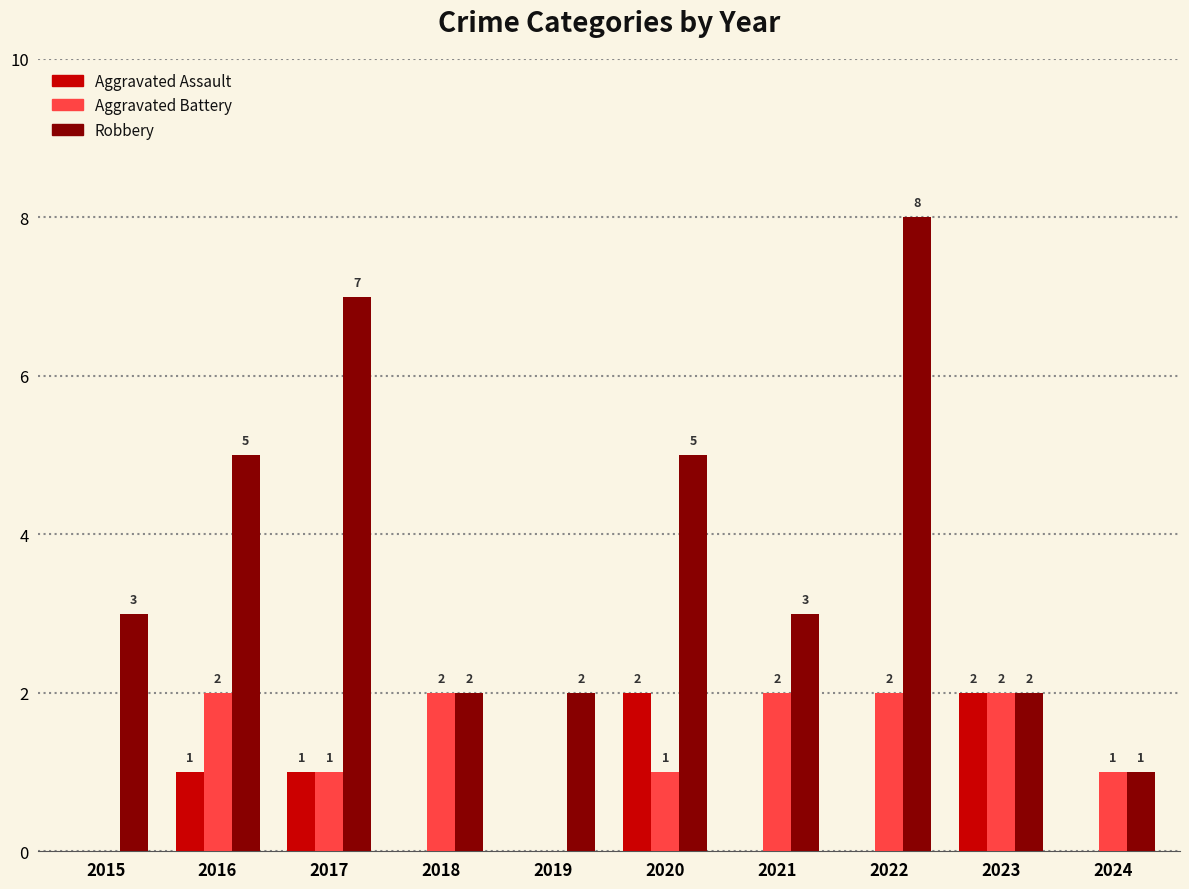

What value does the Robbery series have at 2020?

5